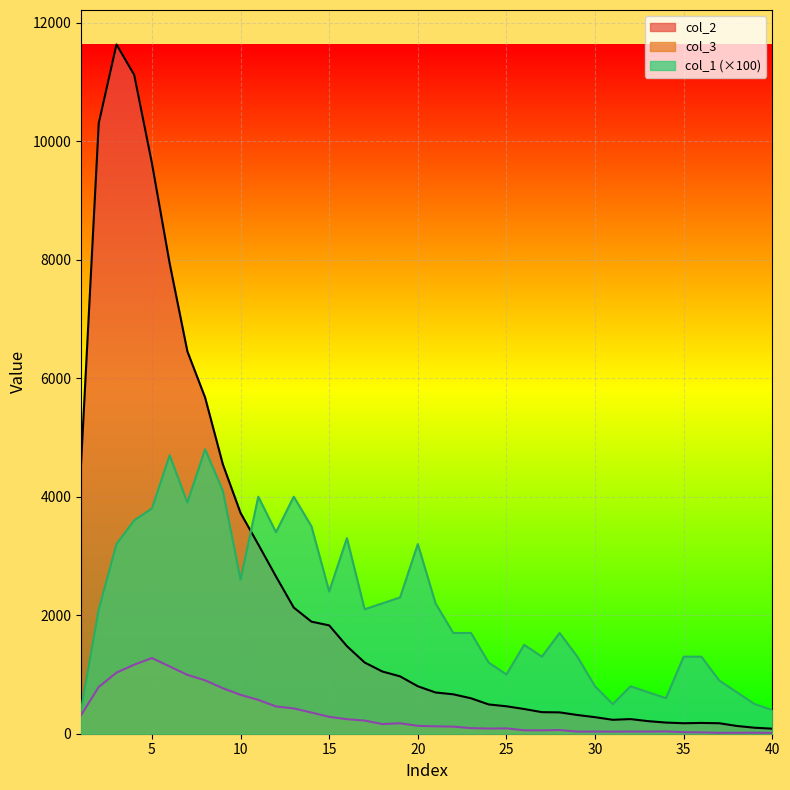

What is the approximate value of col_3 at 15, to the nearest 50?

300